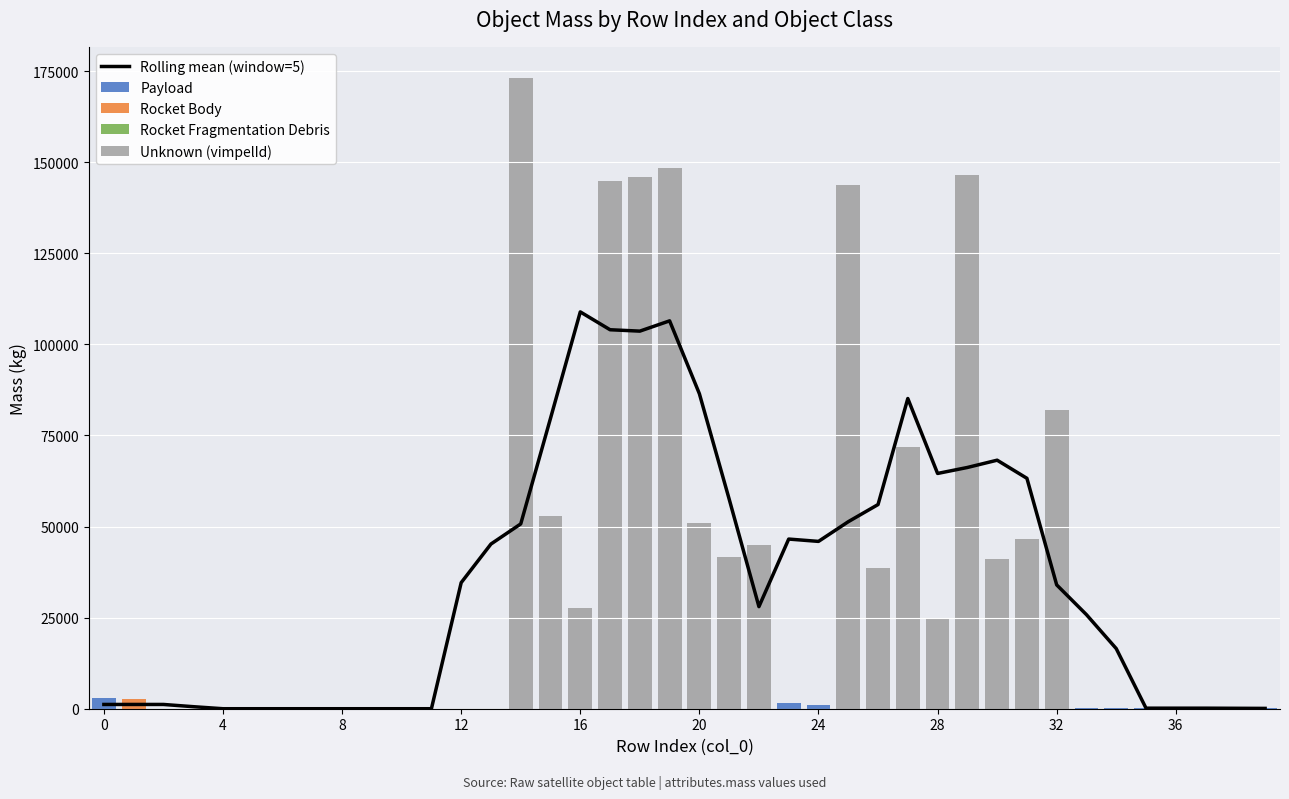

Is it true that Payload equals 70.2 at 39?

False